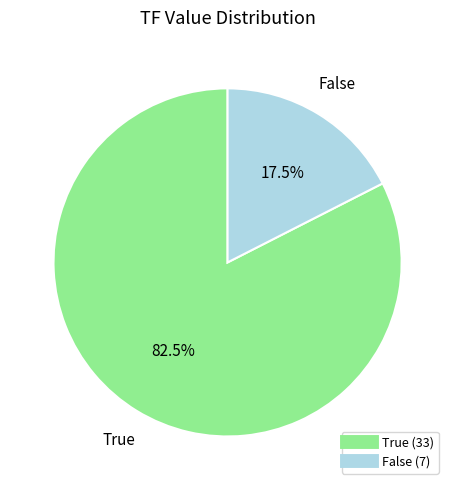

True or false: False accounts for 25% of the total.

False